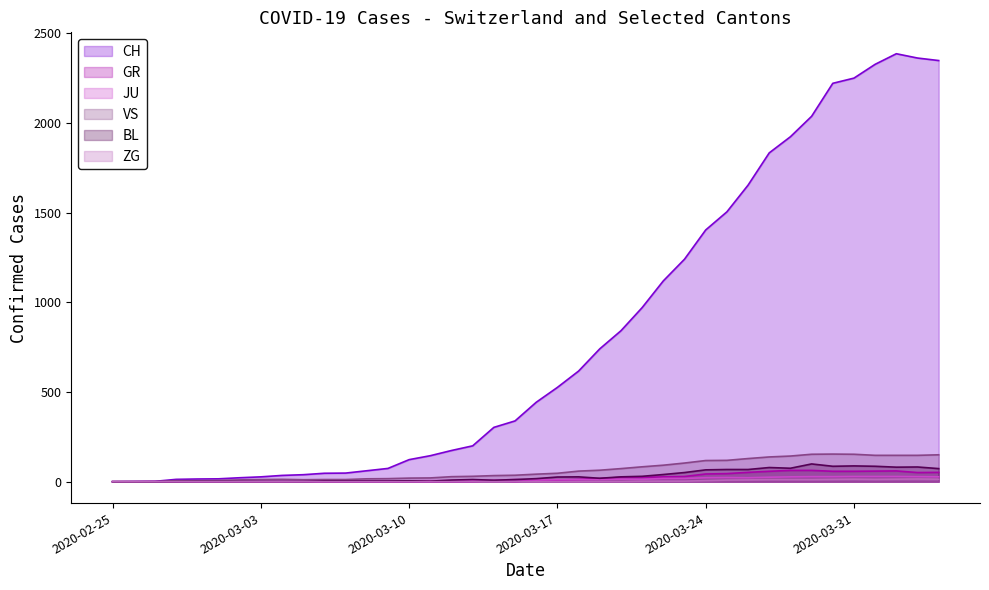

Where is the first local minimum for BL?

2020-03-11